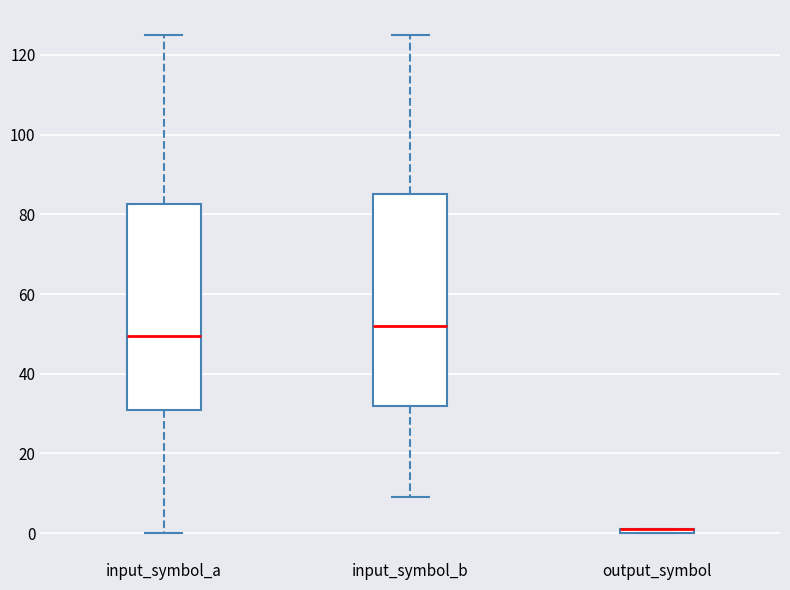

Where does the lower whisker of the box for input_symbol_b end on the y-axis? The values are not printed on the chart, so give them approximately, as read against the axis.

10